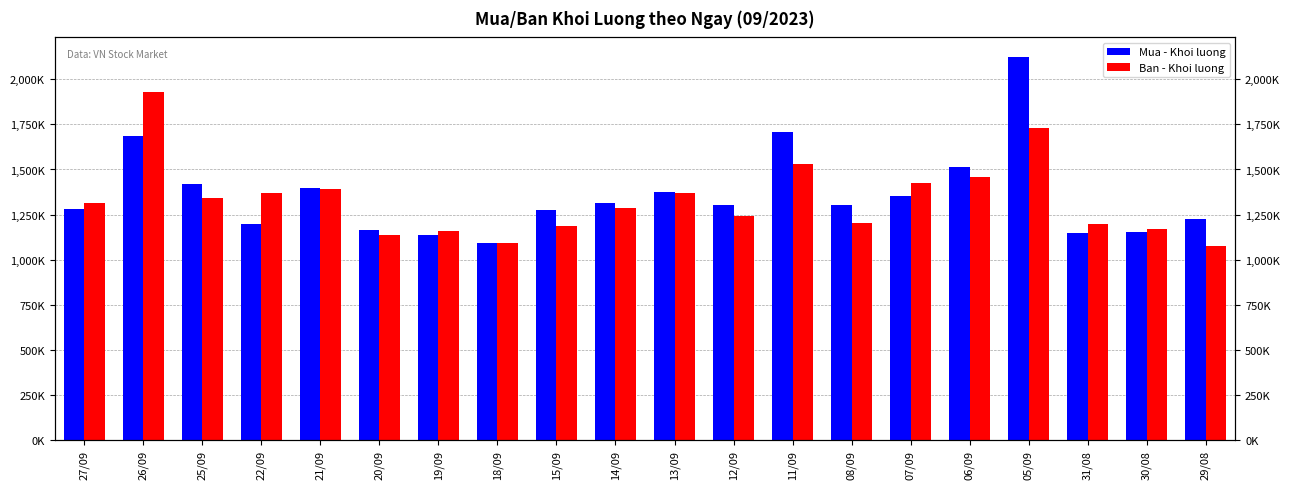

Reading left to right, what are all the values shown in this chart?

Mua - Khoi luong: 27/09=1282600	26/09=1687500	25/09=1419300	22/09=1195200	21/09=1398400	20/09=1164000	19/09=1138900	18/09=1092400	15/09=1277500	14/09=1313600	13/09=1373000	12/09=1303500	11/09=1706000	08/09=1304100	07/09=1353200	06/09=1512000	05/09=2126100	31/08=1146400	30/08=1156200	29/08=1224700
Ban - Khoi luong: 27/09=1313700	26/09=1930200	25/09=1342500	22/09=1369200	21/09=1391300	20/09=1139000	19/09=1160700	18/09=1093700	15/09=1185400	14/09=1284400	13/09=1370700	12/09=1240400	11/09=1529300	08/09=1202800	07/09=1423300	06/09=1458300	05/09=1728400	31/08=1196900	30/08=1169700	29/08=1074800